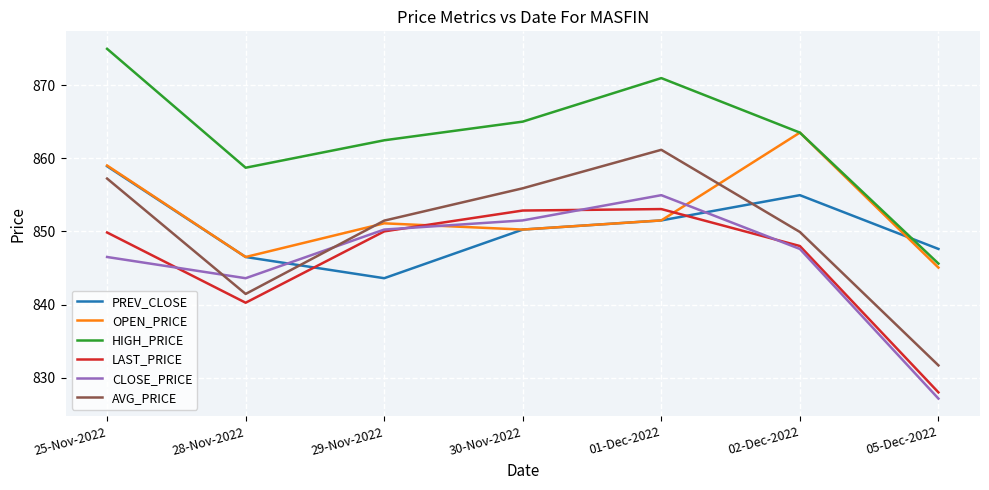

How many times do CLOSE_PRICE and AVG_PRICE cross each other?

2